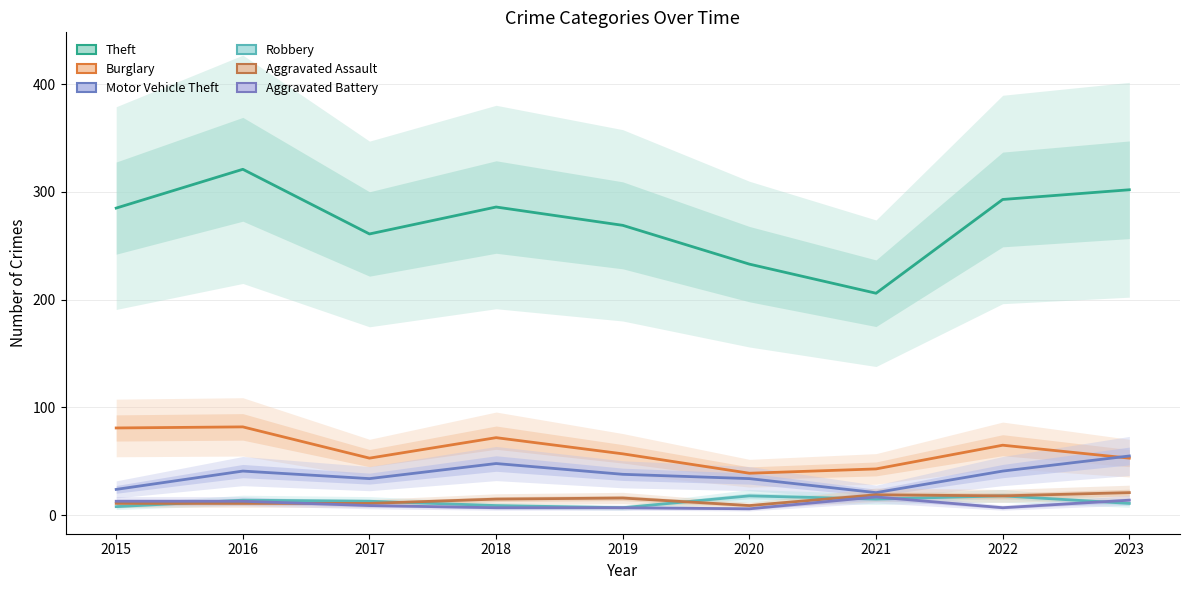

What are all the series names shown in the legend?

Theft, Burglary, Motor Vehicle Theft, Robbery, Aggravated Assault, Aggravated Battery